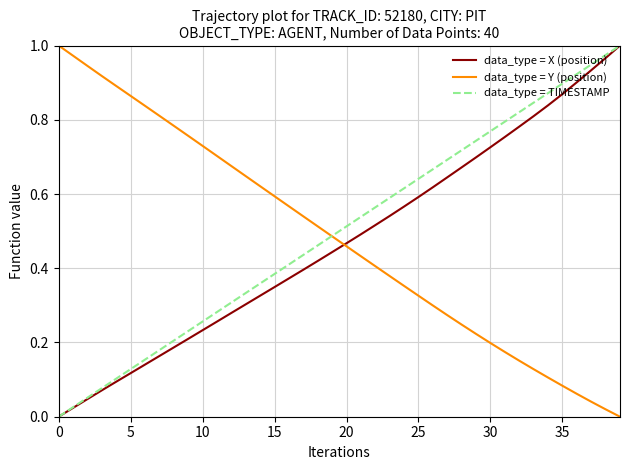

What are all the series names shown in the legend?

data_type = X (position), data_type = Y (position), data_type = TIMESTAMP